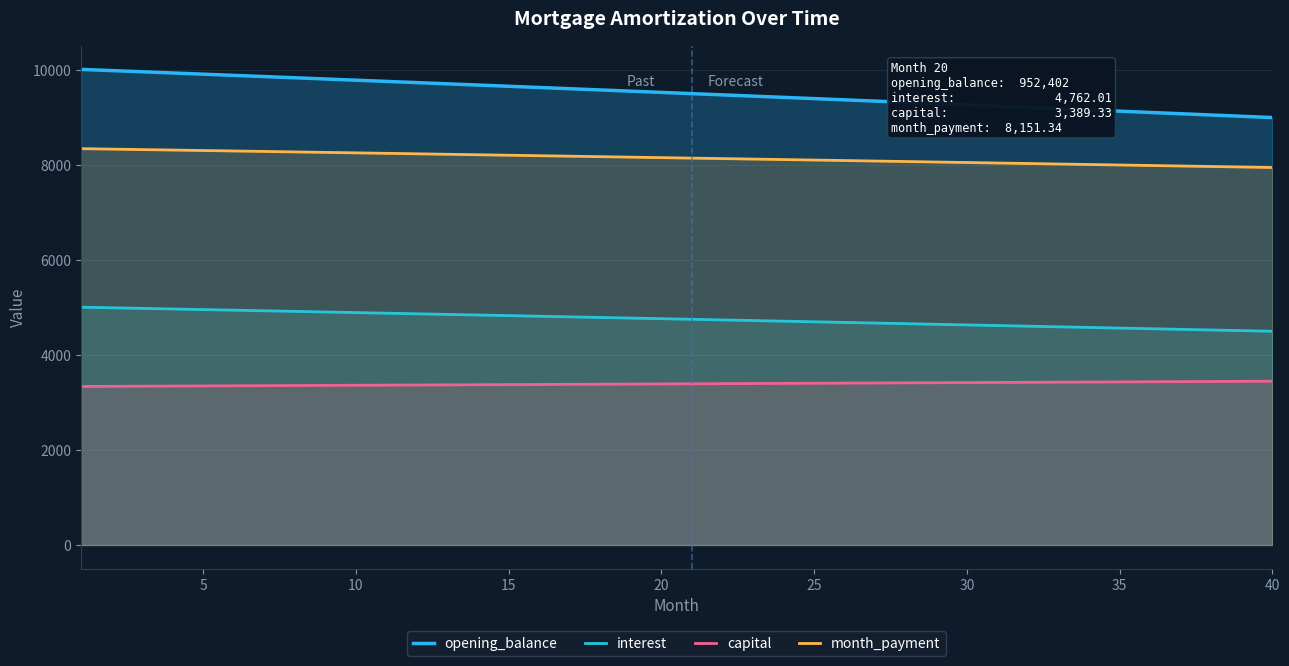

The opening_balance series shows 9907.8 at 5. True or false?

True